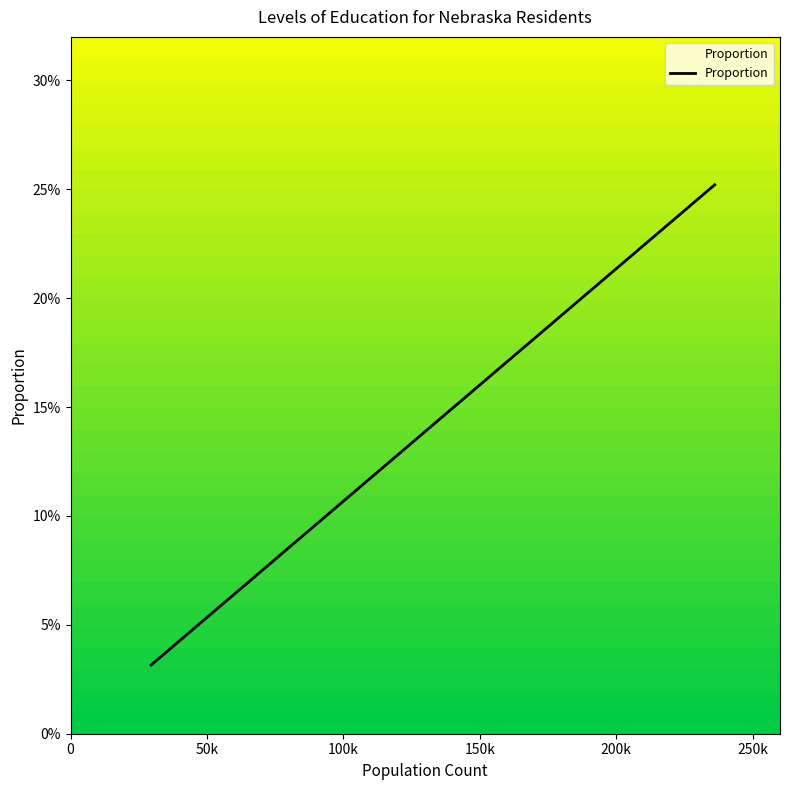

Does the chart have visible grid lines?

No